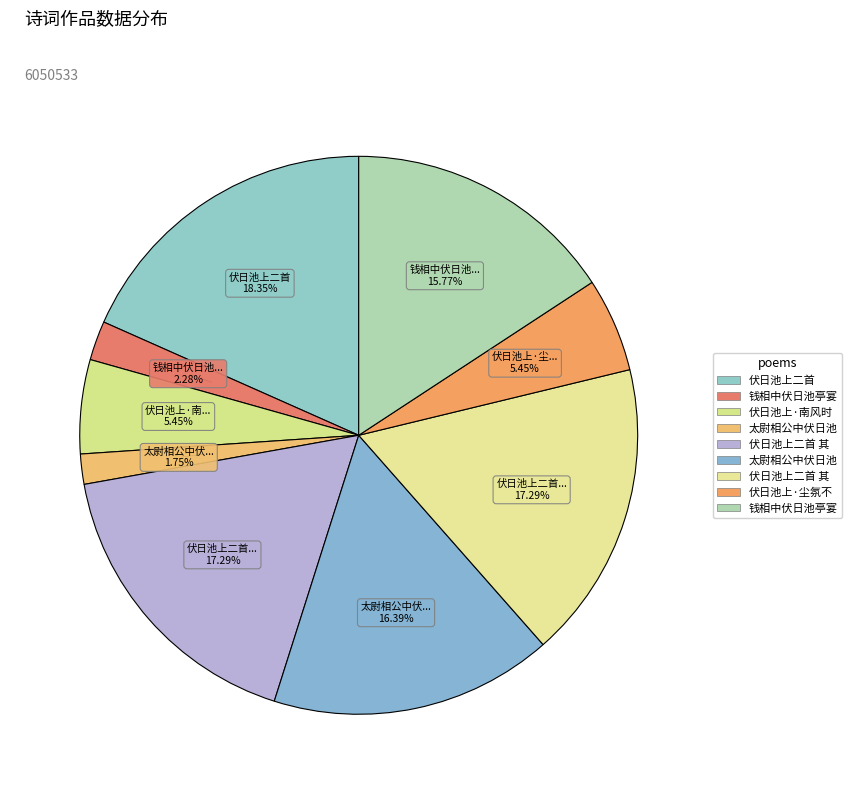

How many slices are in this pie chart?

9